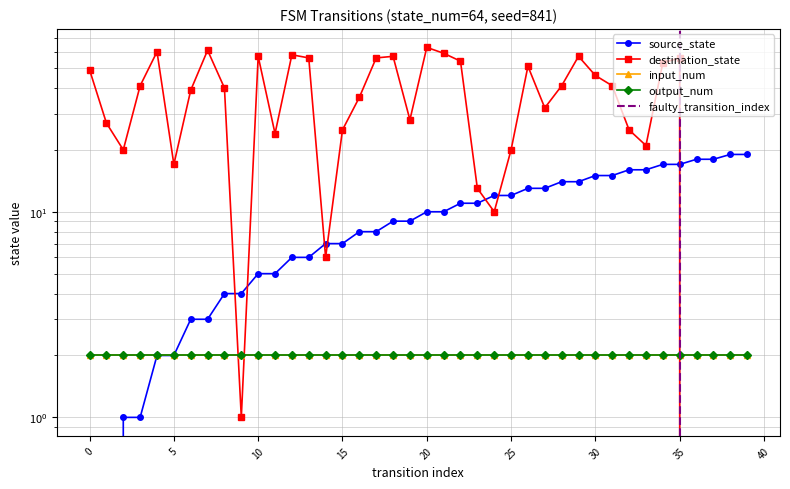

True or false: destination_state has more than 1 points higher than both neighbors.

True